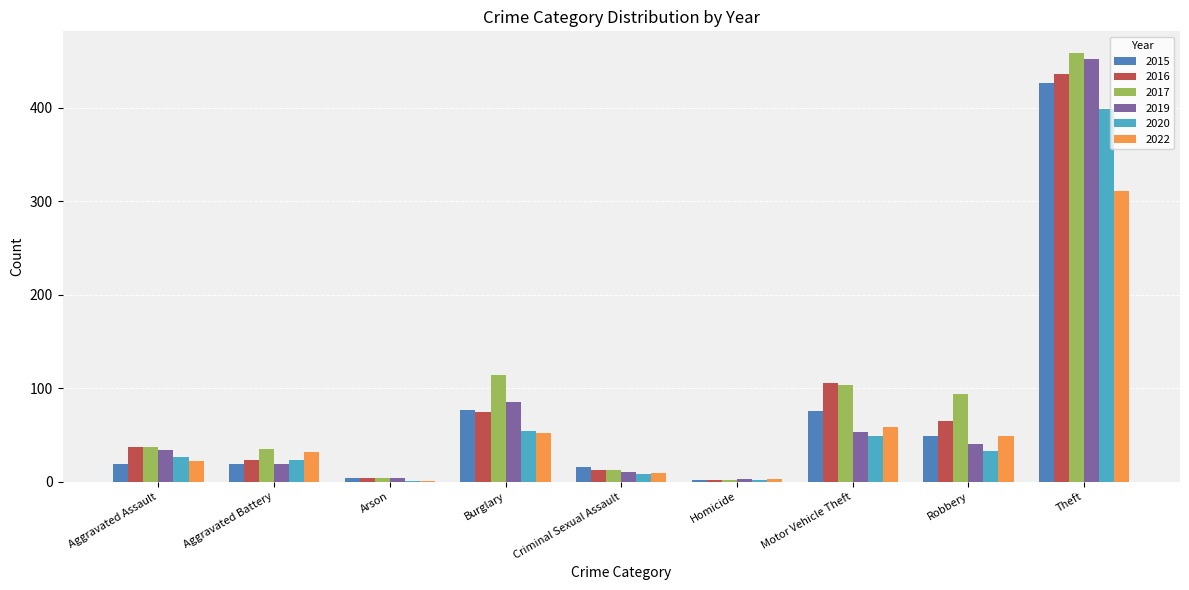

What is the maximum value for 2019?

452